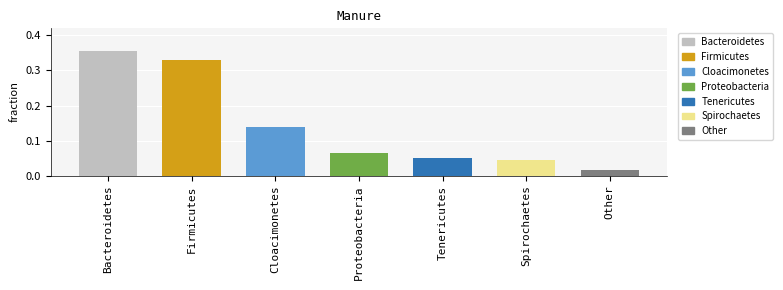

What is the average value?

0.1